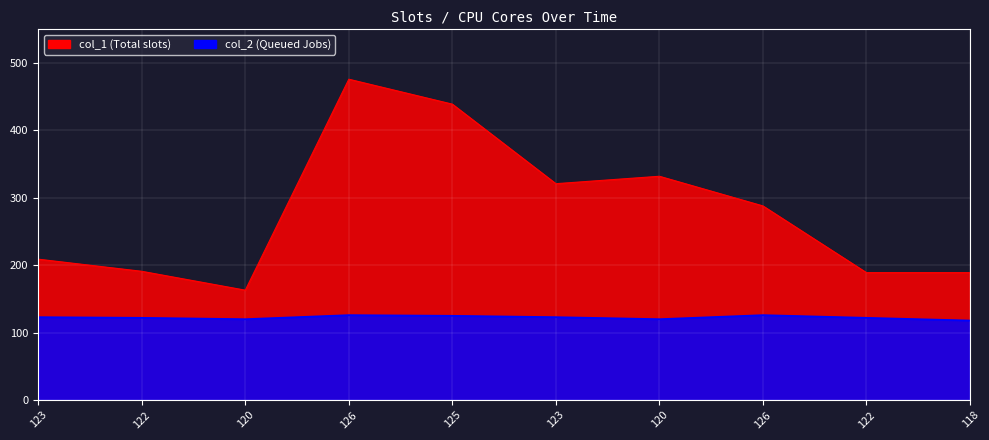

What is the difference between the second highest and minimum values in the col_1 series?

276